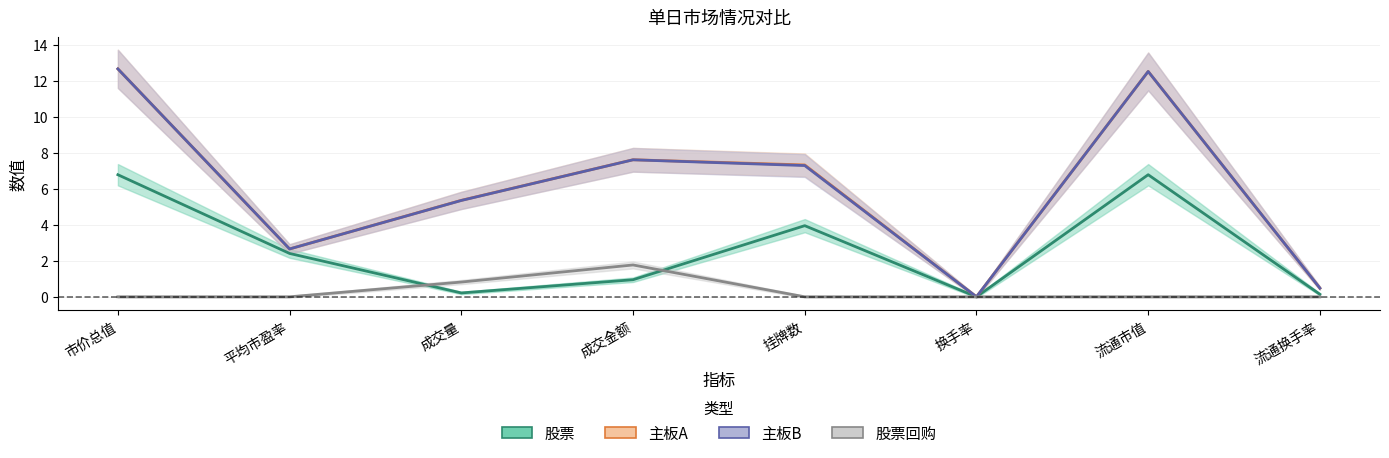

How many positive values does the 股票 series have?

7